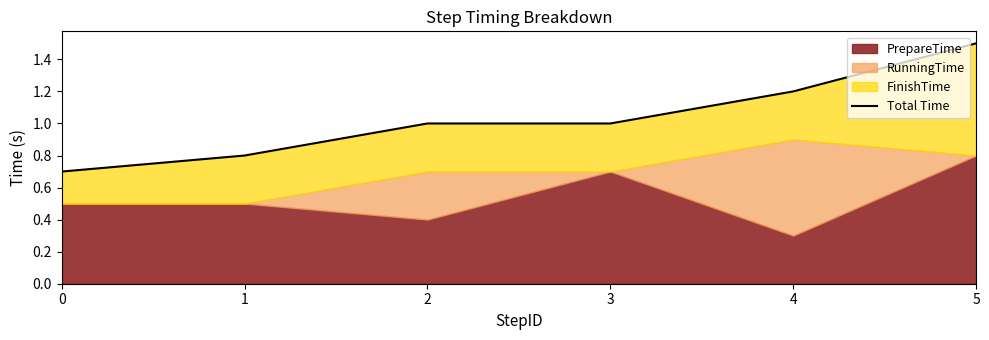

Where is the data nearest to the value 1?

2